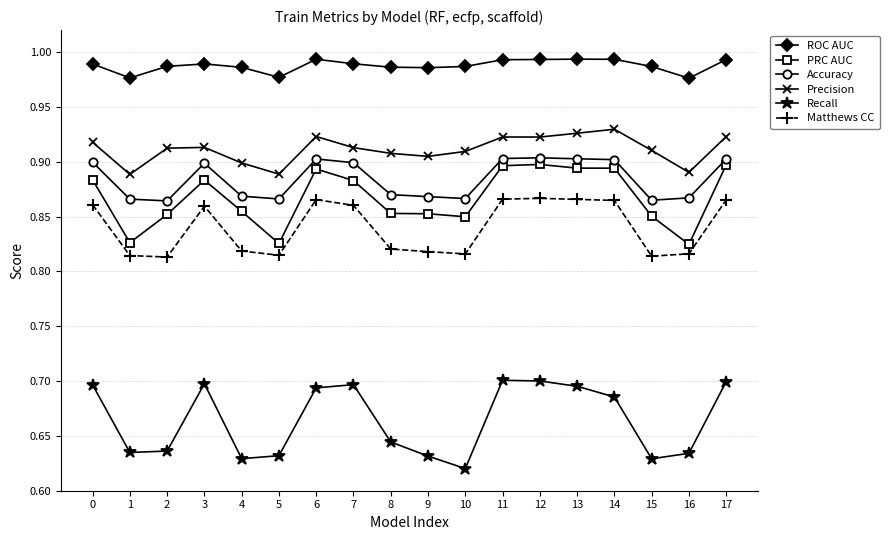

What is the total value across all series at 10?

5.0